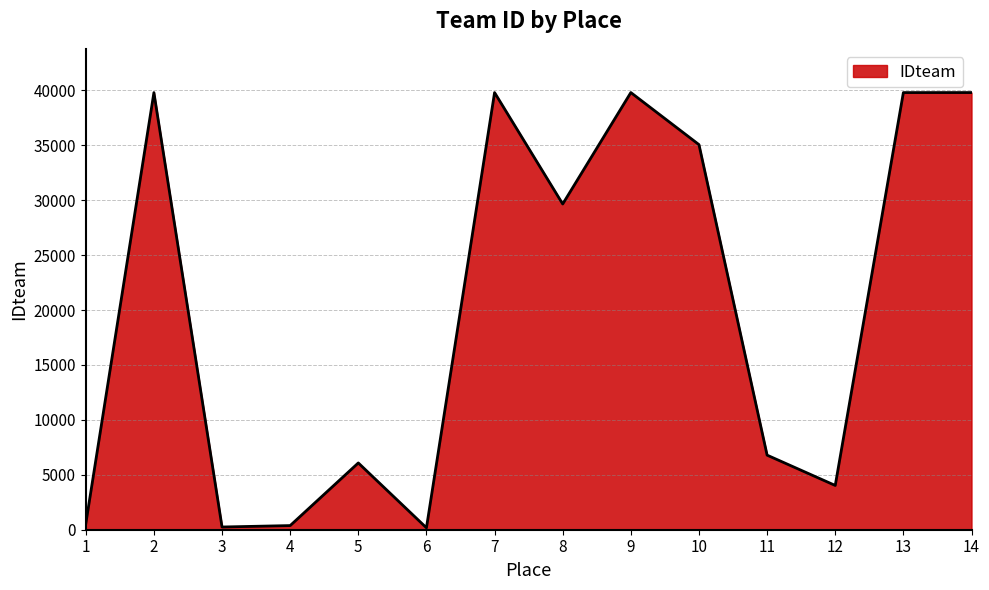

Is it true that the value at 7 is 39798?

True